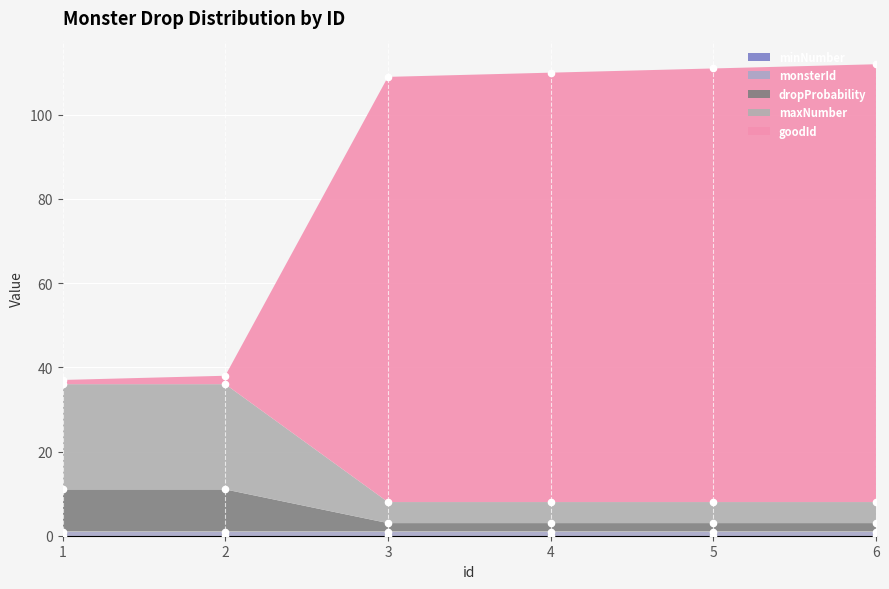

At which category is the sum across all series the highest?

6